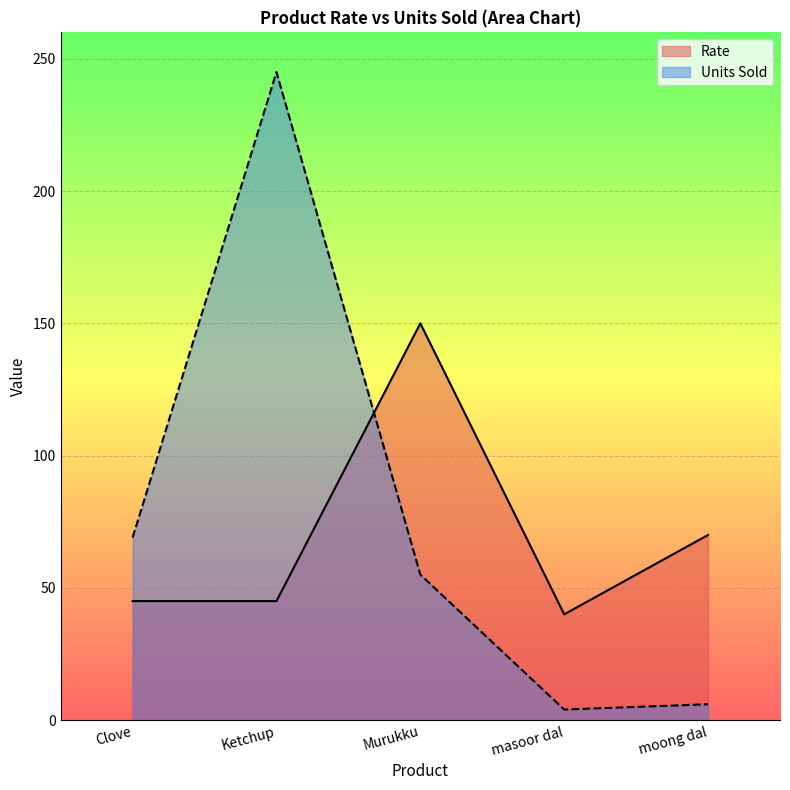

What is the label of the 3rd point from the left?

Murukku